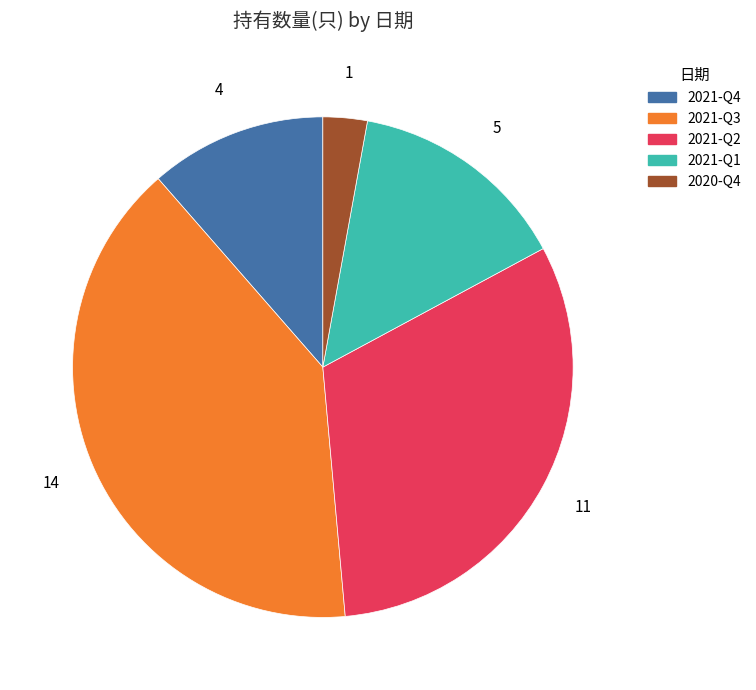

Is there any slice that represents more than half of the pie?

No